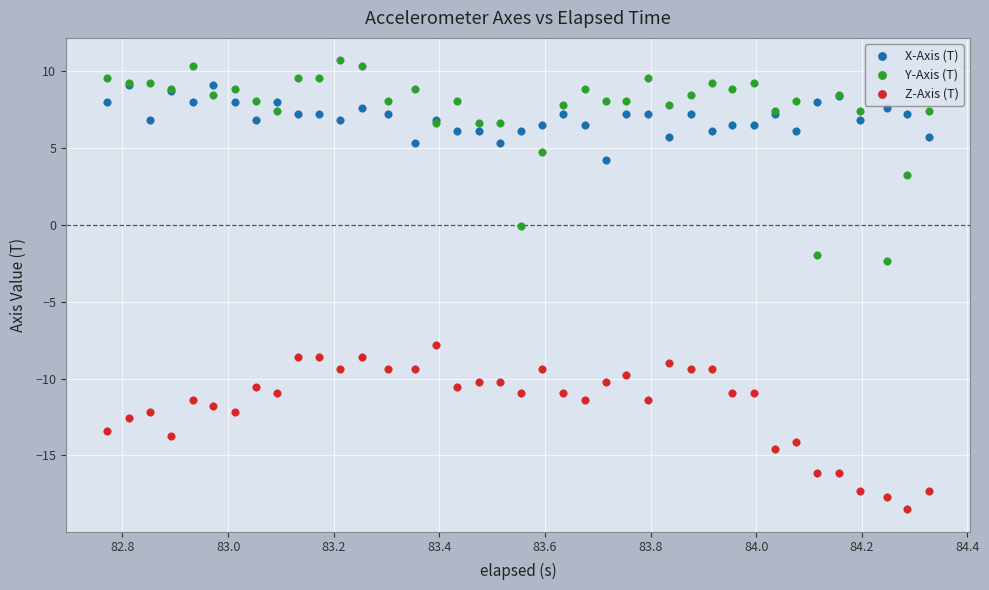

Across all series, what Y value is closest to -3?

-2.4